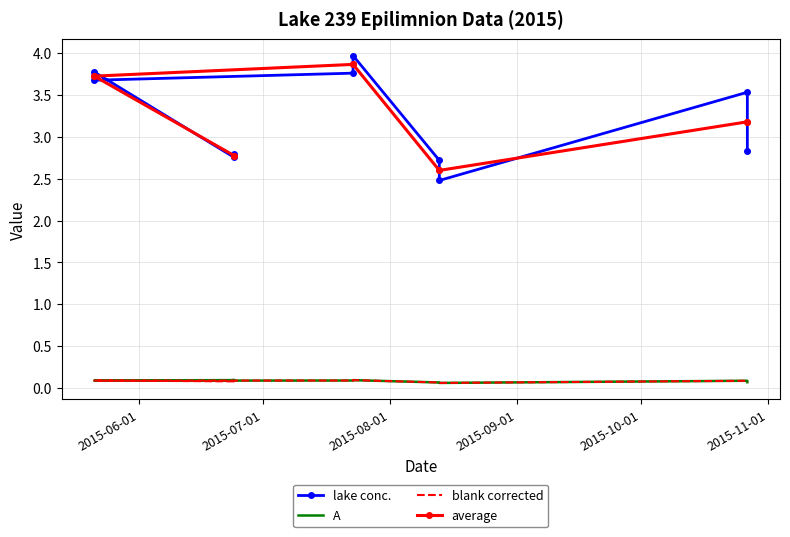

True or false: blank corrected and lake conc. intersect in this chart.

False